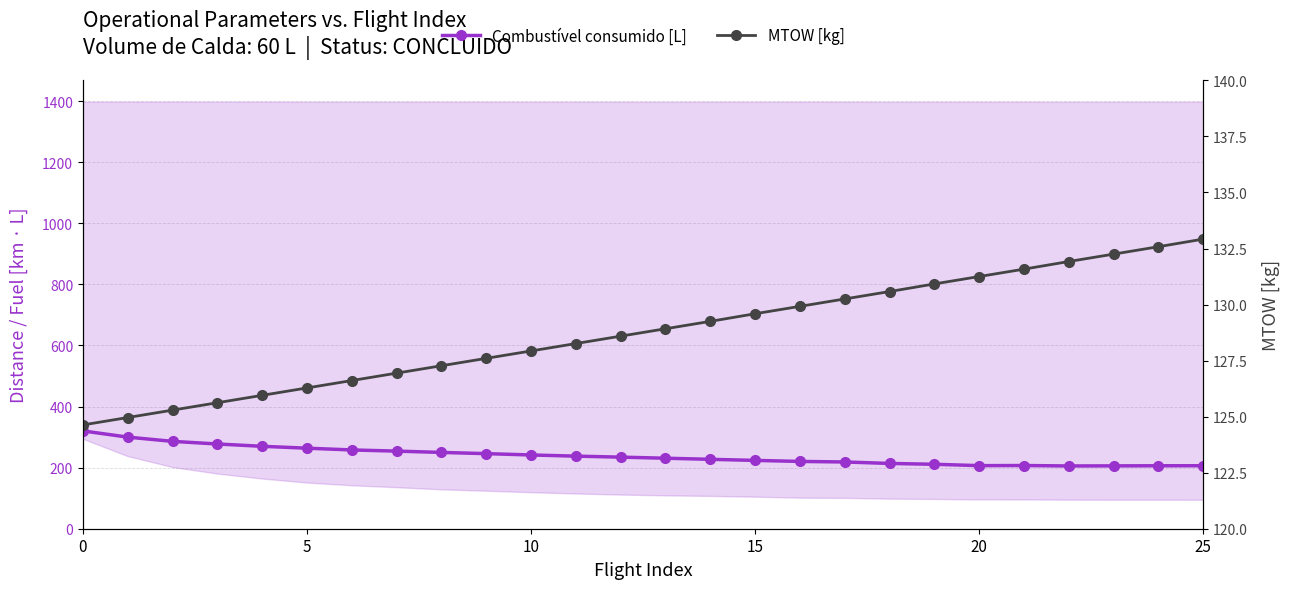

What is the sum of all Combustível consumido [L] values?

6219.4